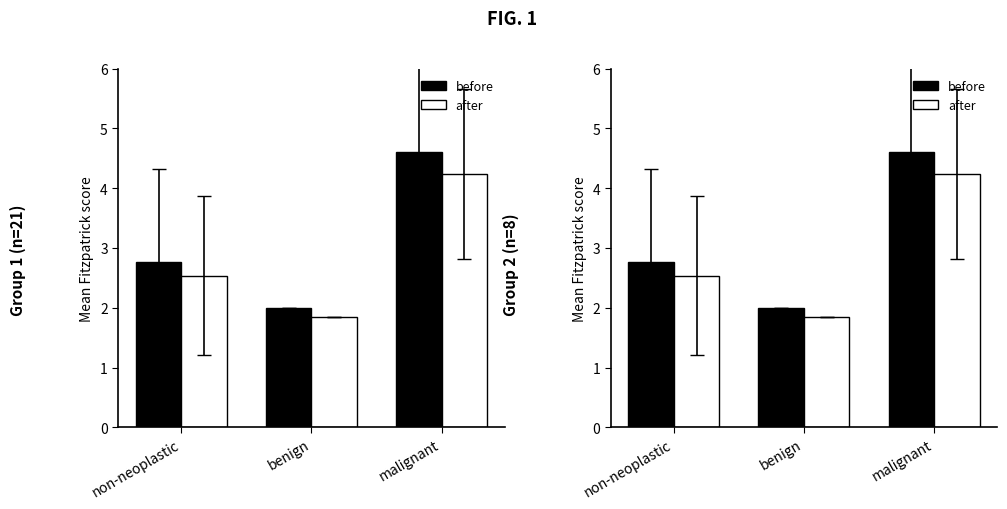

What is the label of the 2nd bar from the right?

benign